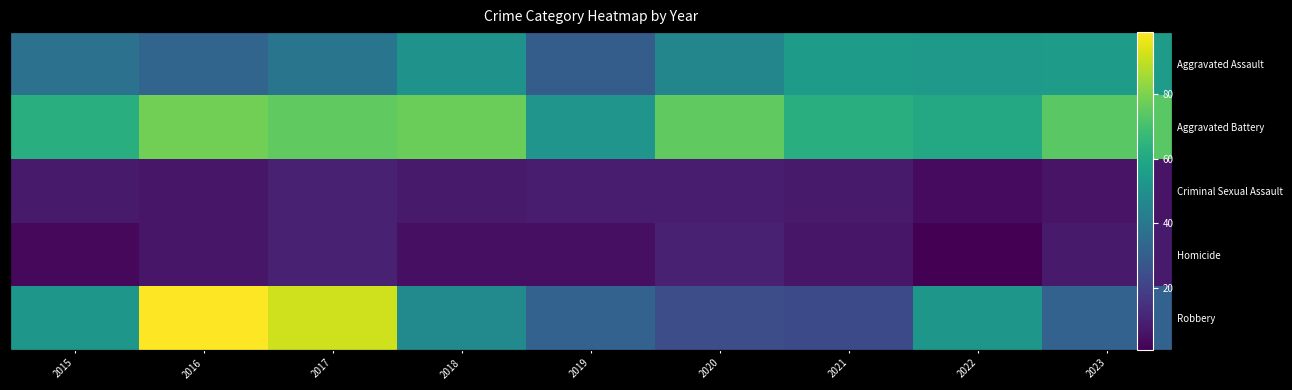

List the series in order of their peak value, highest first.

Robbery, Aggravated Battery, Aggravated Assault, Criminal Sexual Assault, Homicide